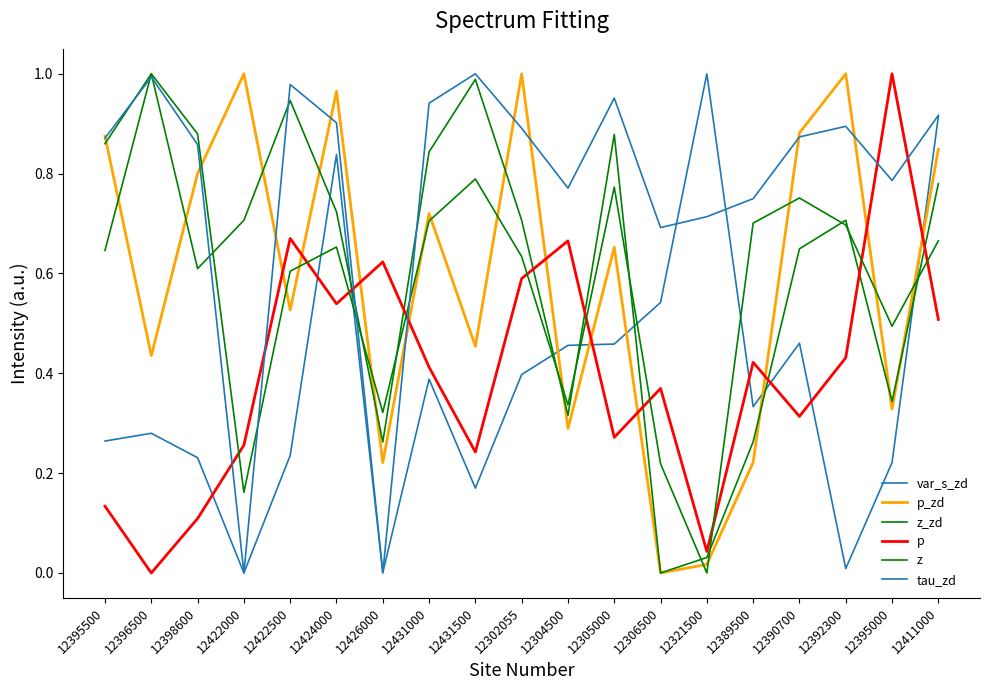

Does the chart have visible grid lines?

No